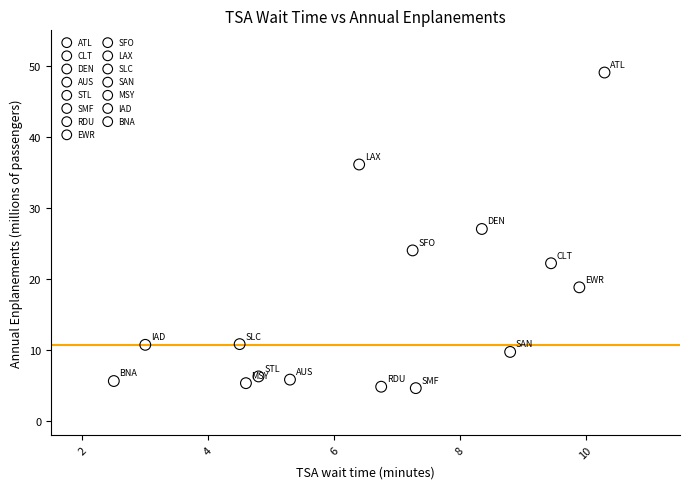

Which series reaches the maximum Y coordinate?

ATL